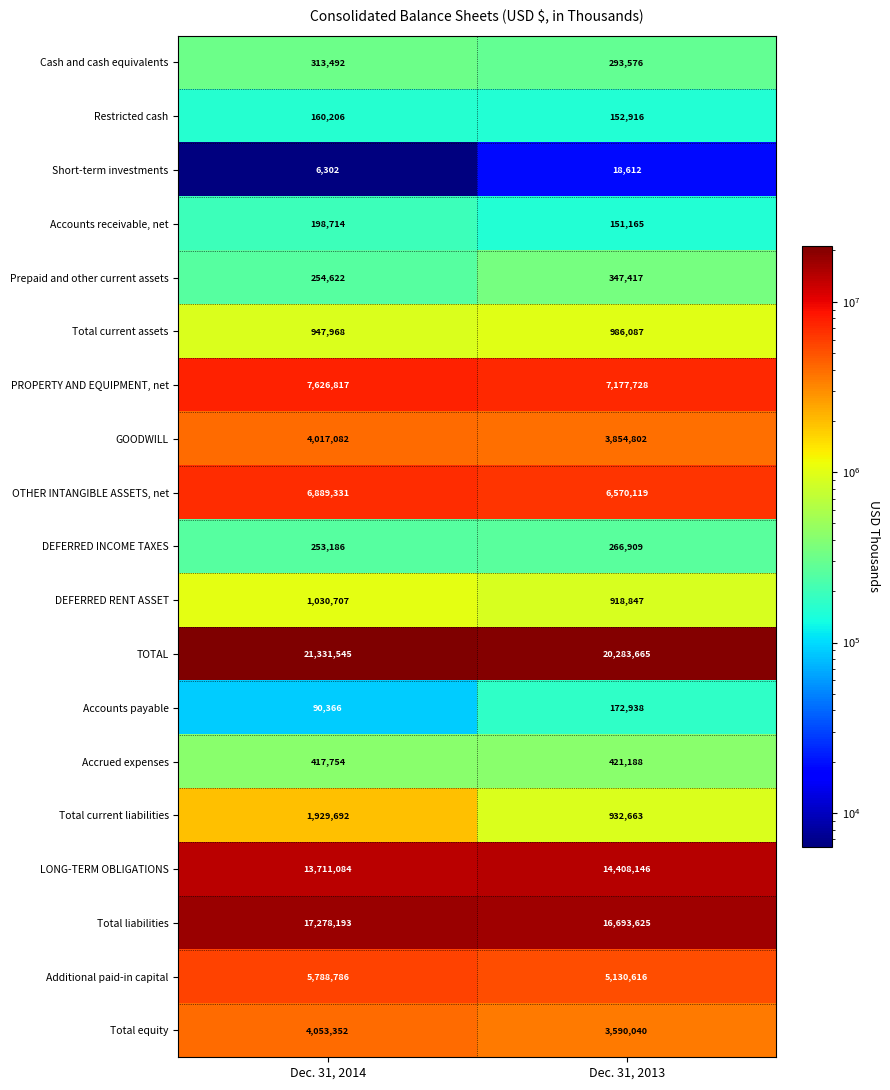

What is the average value of the Accounts payable series?

131652